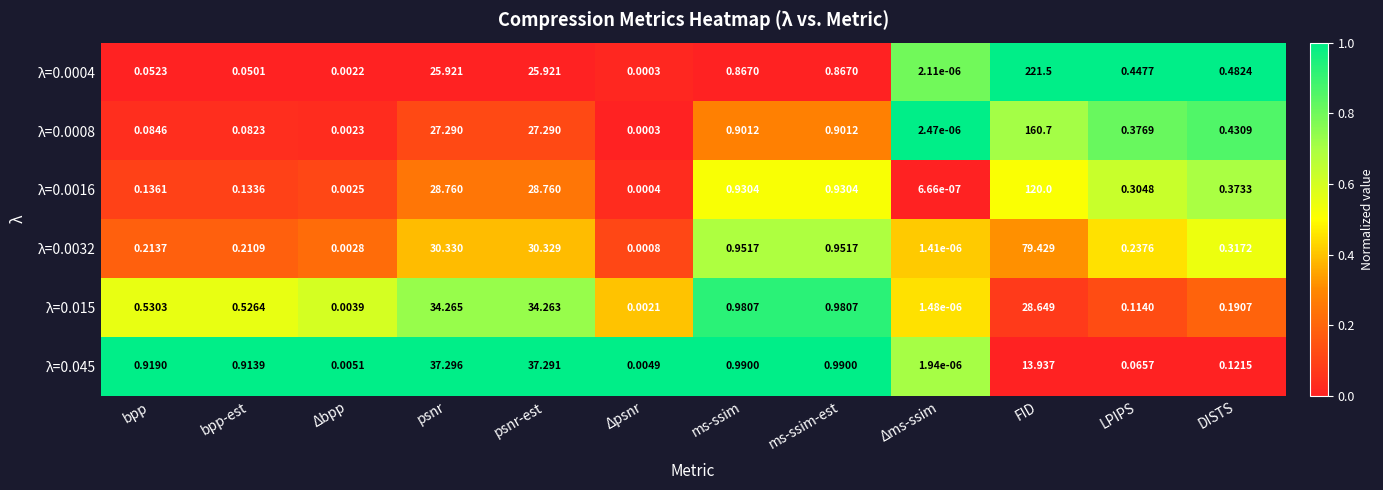

At which label does λ=0.0004 reach its minimum?

Δms-ssim